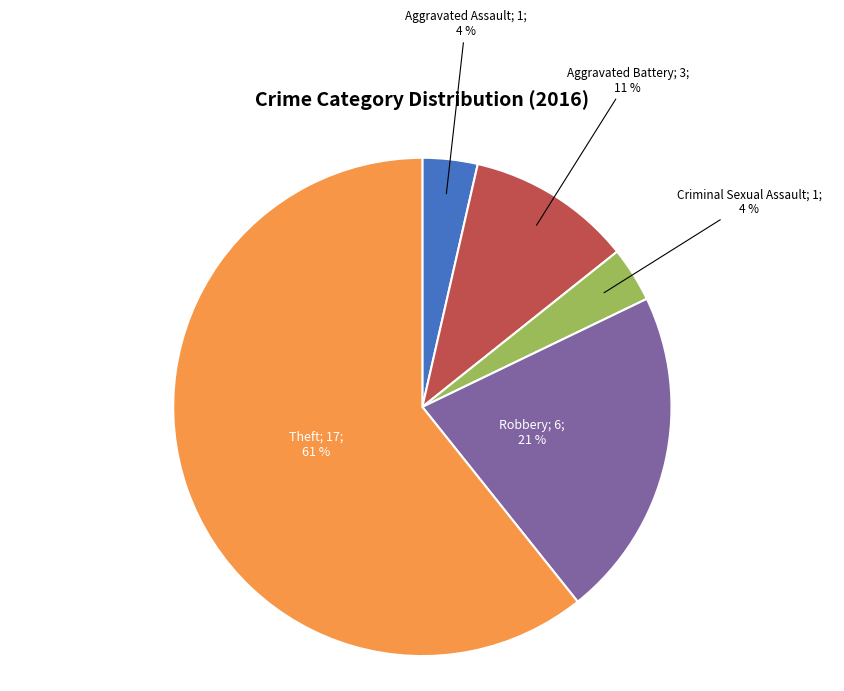

To the nearest percent, what is the average slice percentage?

20%